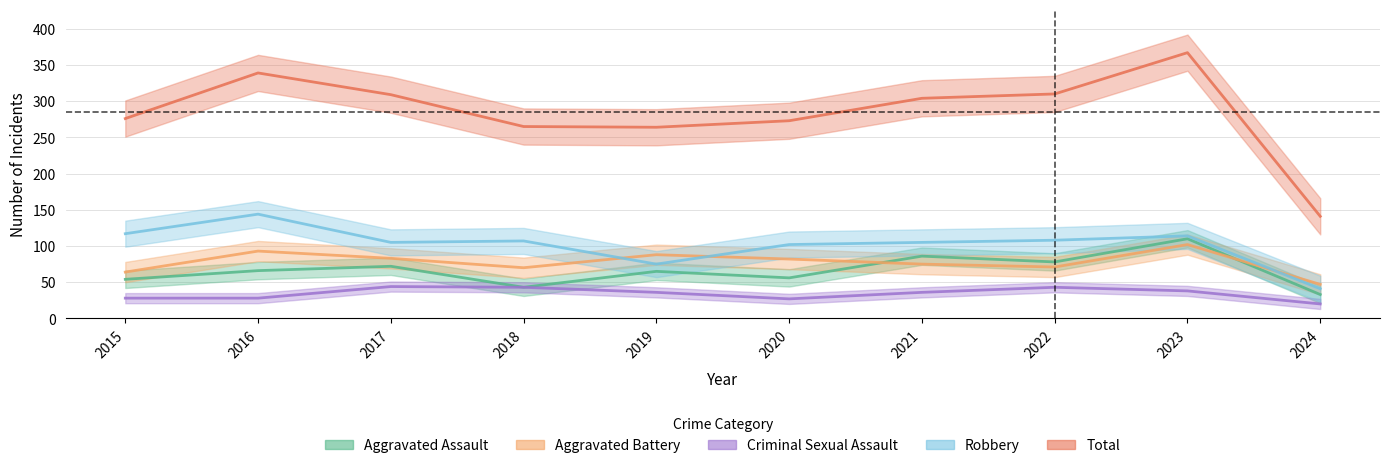

At which category does Aggravated Battery reach its first local valley?

2018